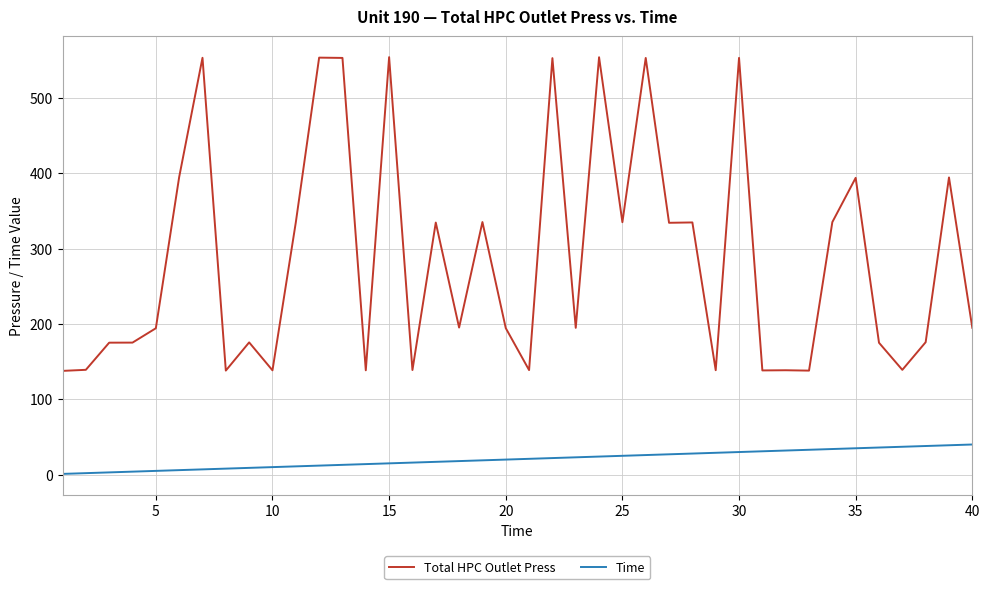

Which series has the largest range (max minus min)?

Total HPC Outlet Press